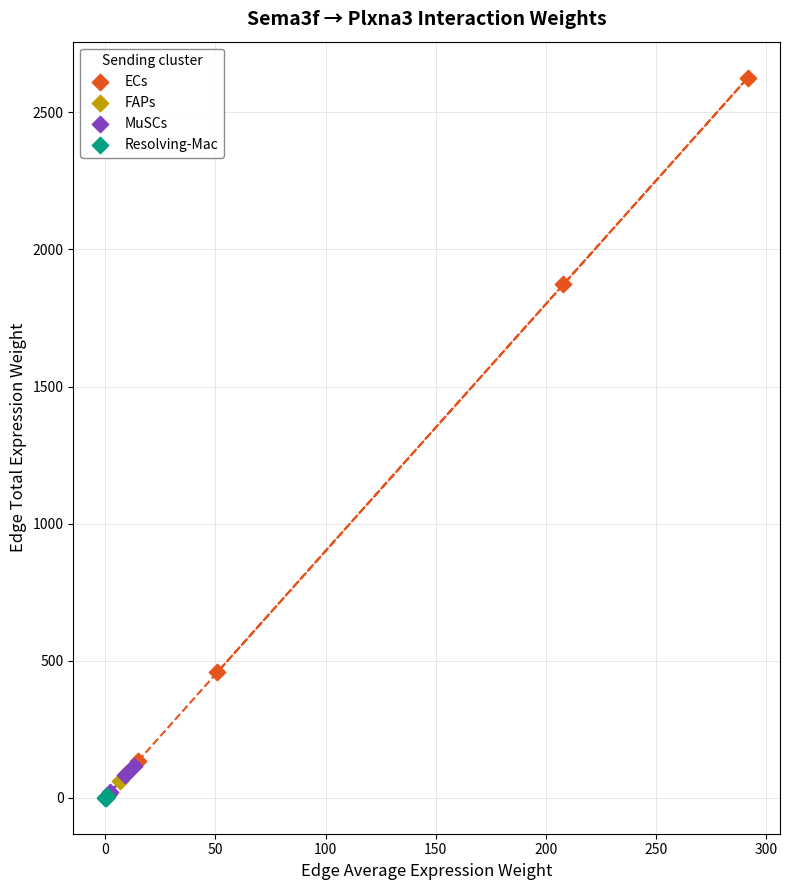

Which series has the largest Y range (max minus min)?

ECs